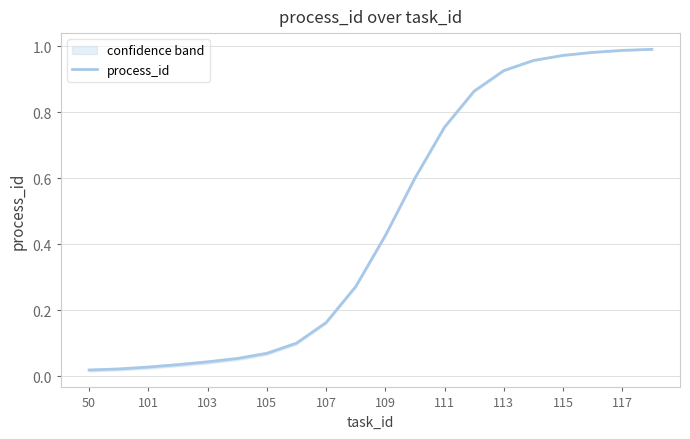

What is the difference between the values at 14 and 17?

0.1